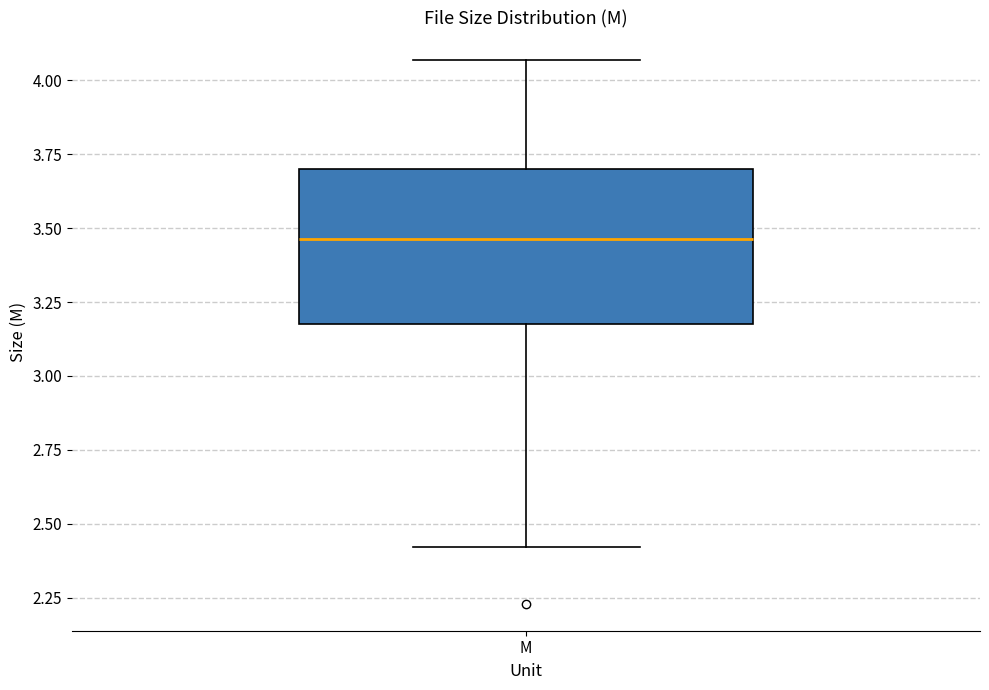

Read this box plot against the y-axis: the position of the median line, the range covered by the box, and the ends of both whiskers. The values are not printed on the chart, so give them approximately, as read against the axis.

median 3.45, box 3.20 to 3.70, whiskers 2.40 to 4.05